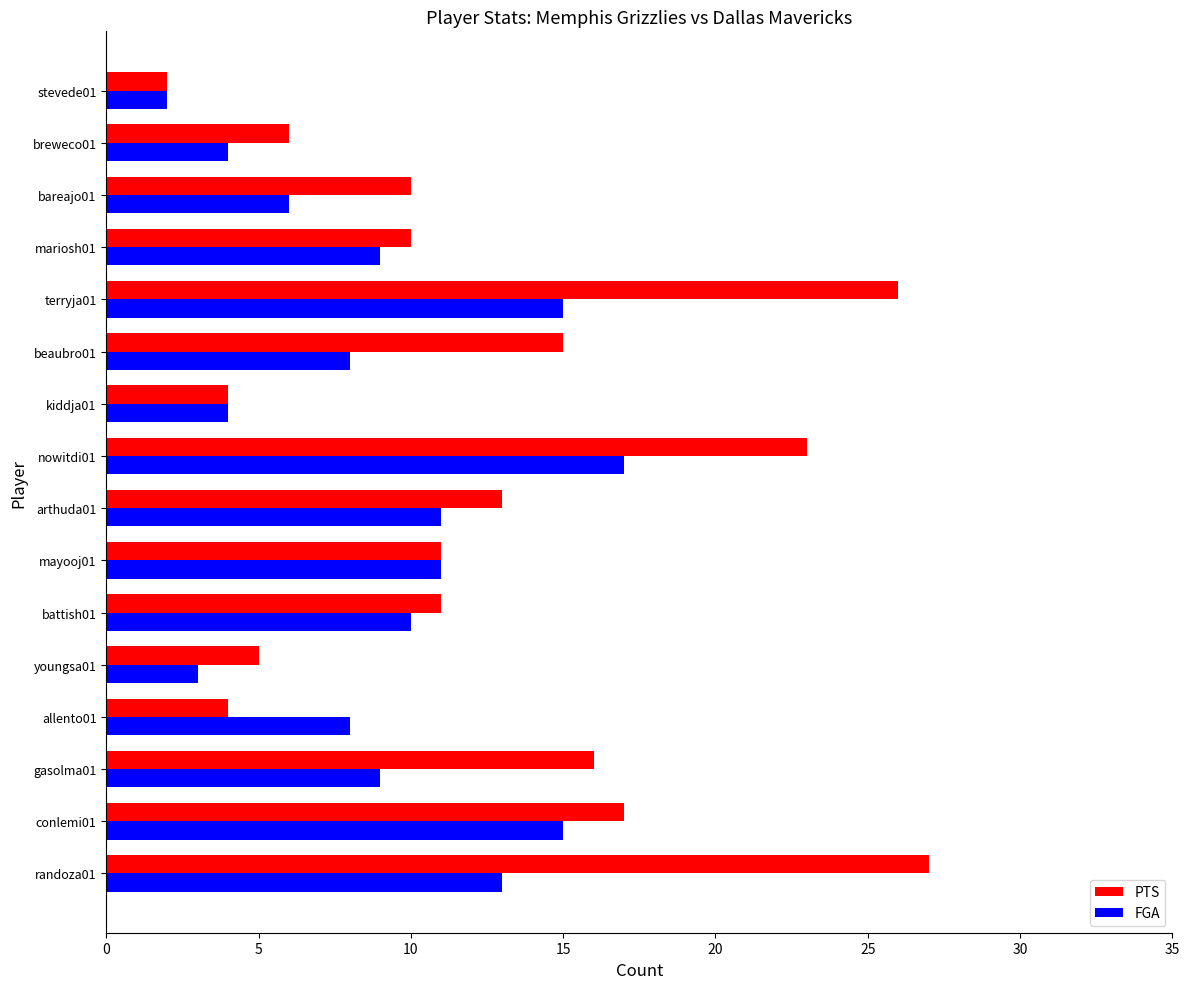

The PTS series shows 10 at bareajo01. True or false?

True